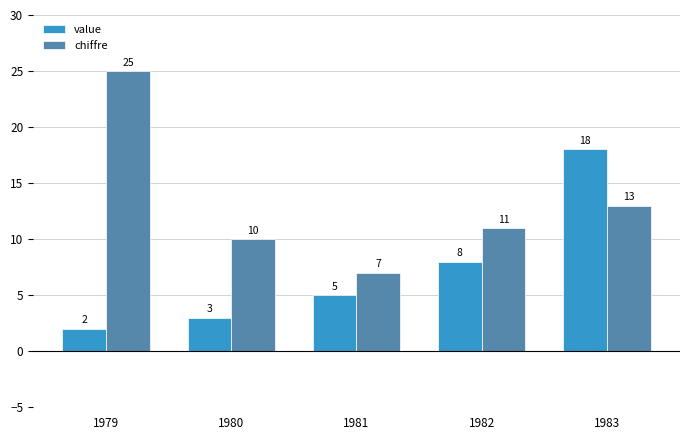

What is the spread (max minus min) of values at 1979?

23